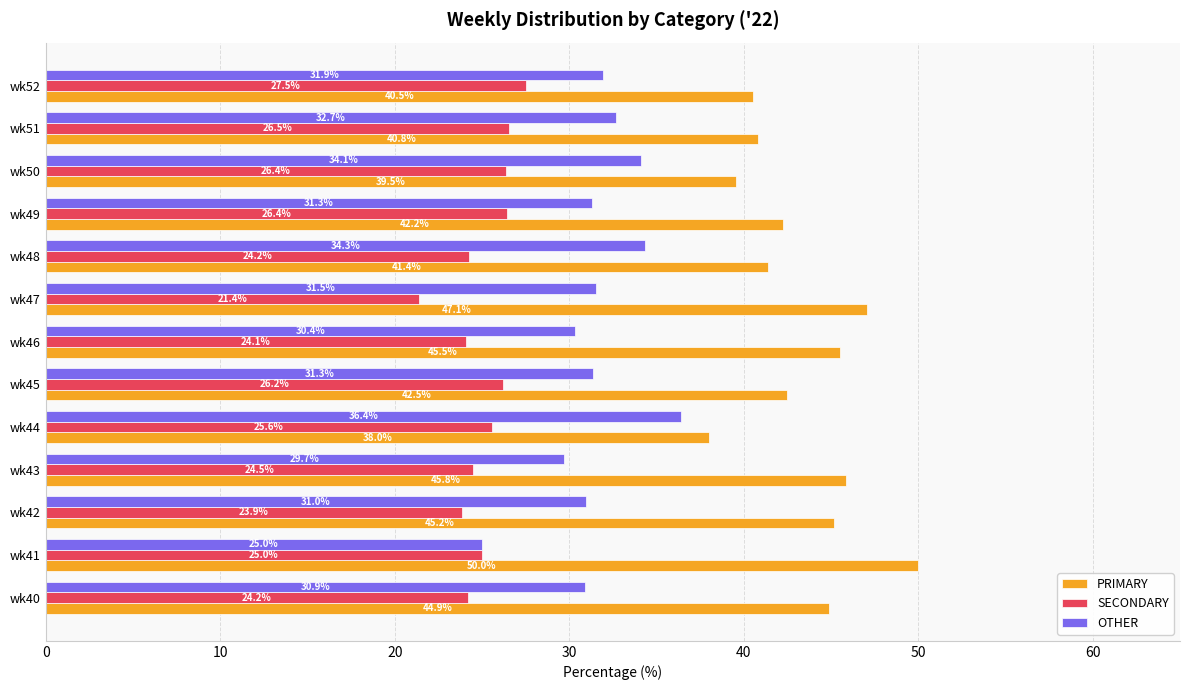

List the series in order of their peak value, highest first.

PRIMARY, OTHER, SECONDARY